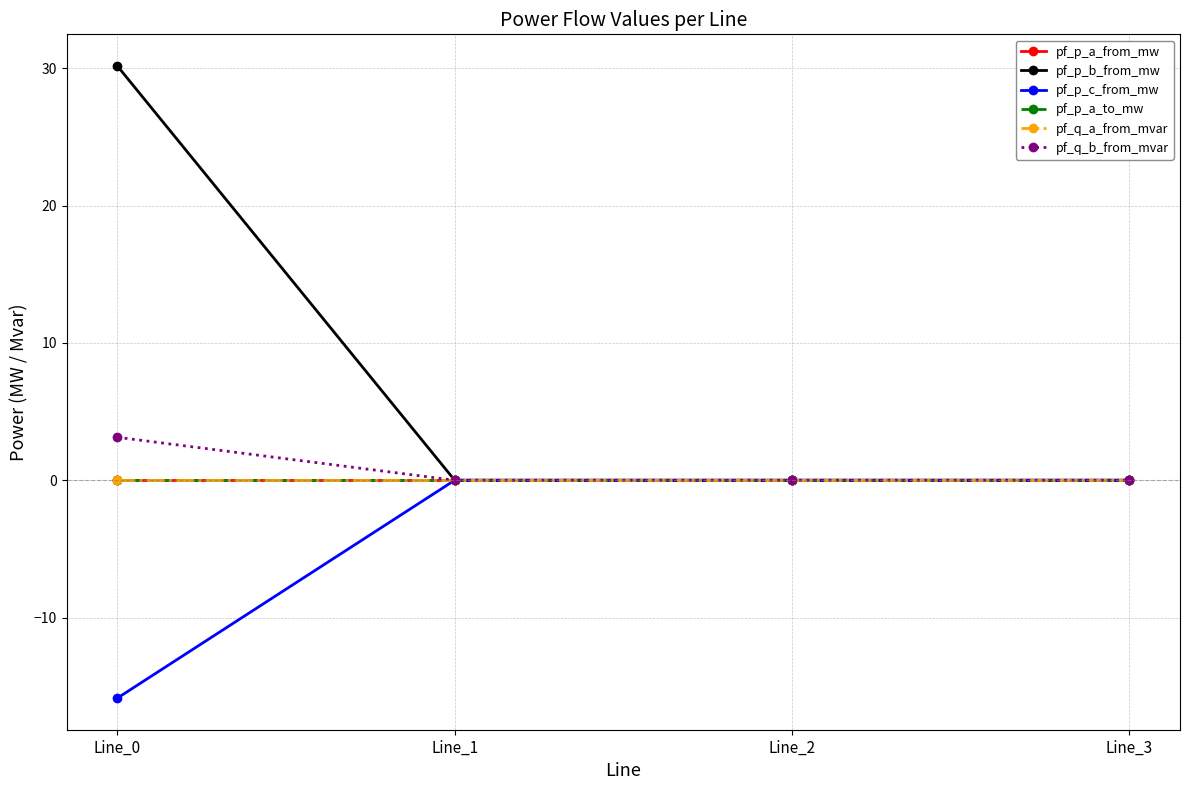

List the series in order of their peak value, lowest first.

pf_p_a_from_mw, pf_p_c_from_mw, pf_p_a_to_mw, pf_q_a_from_mvar, pf_q_b_from_mvar, pf_p_b_from_mw